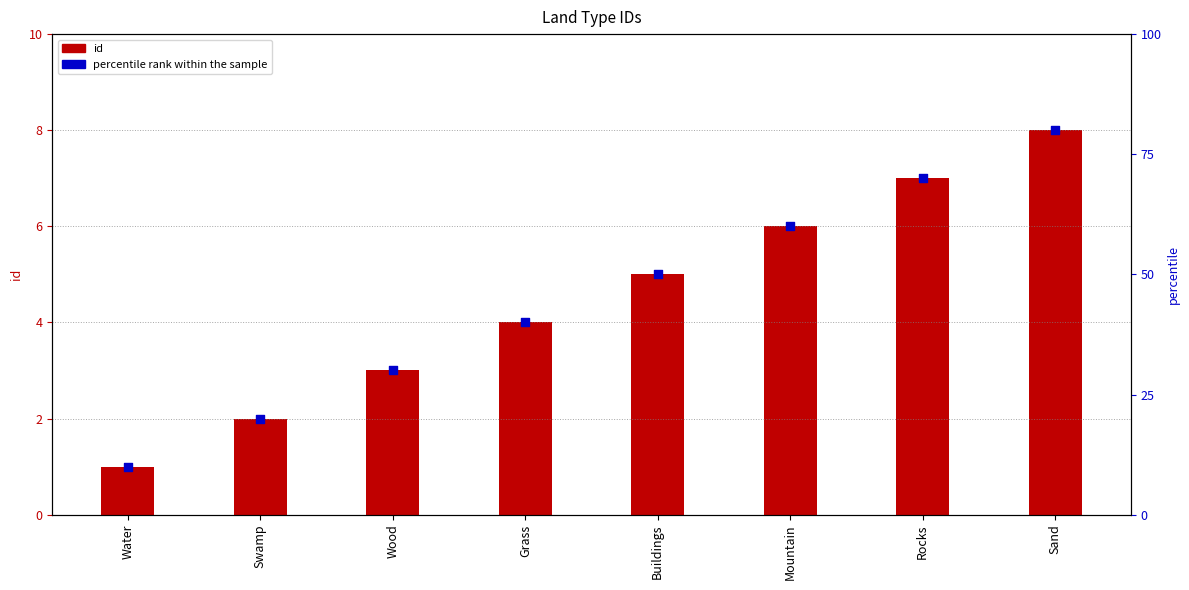

Which series has the largest total across all categories?

percentile rank within the sample